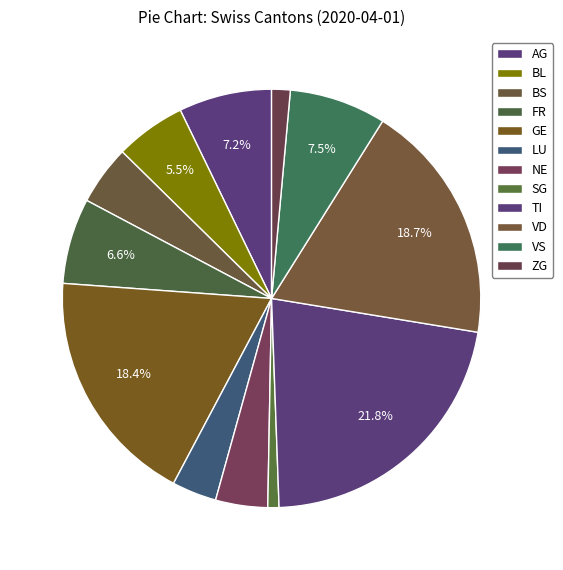

What is the smallest slice in the pie chart?

SG